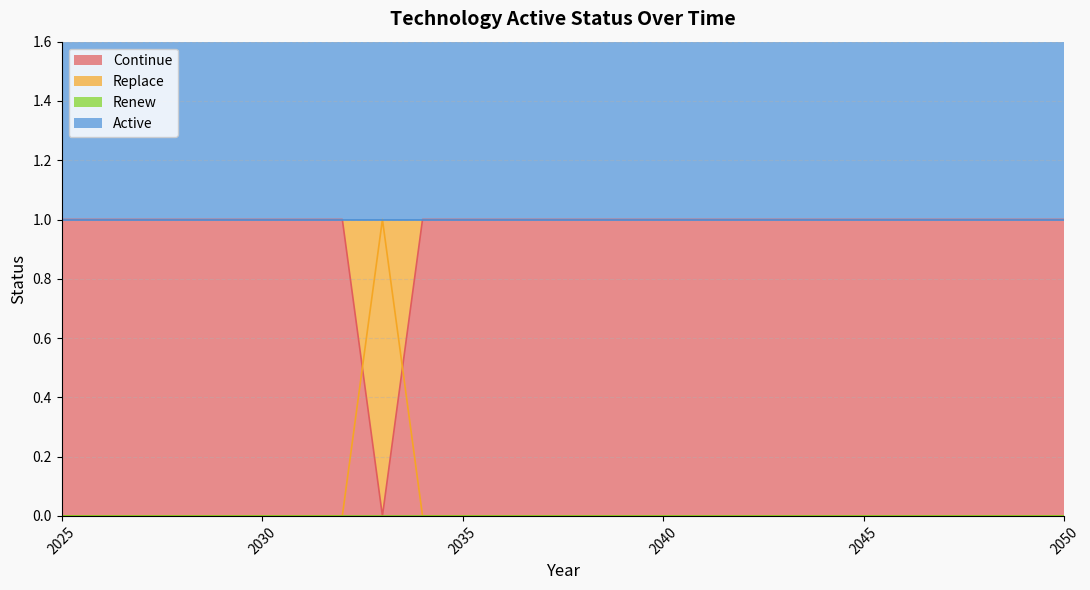

What is the total value across all series at 2048?

1